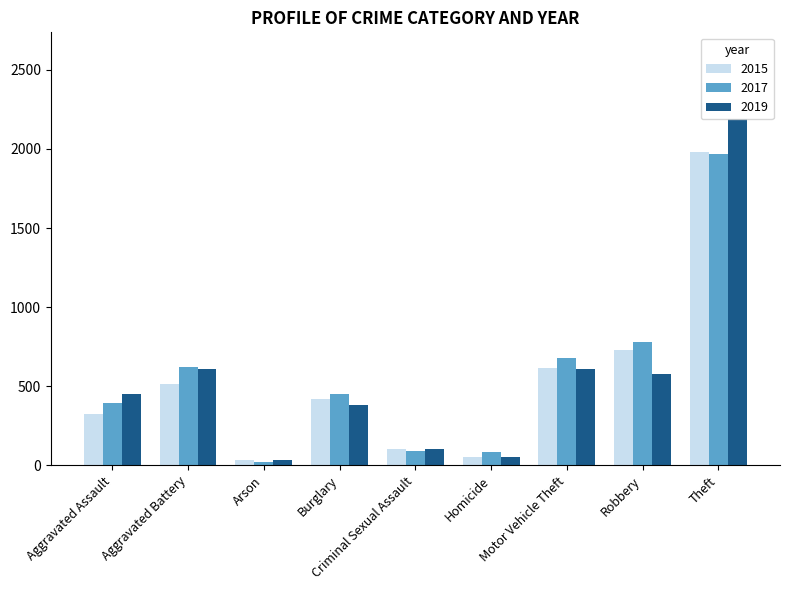

What is the difference between the 2015 values at Motor Vehicle Theft and Theft?

1367